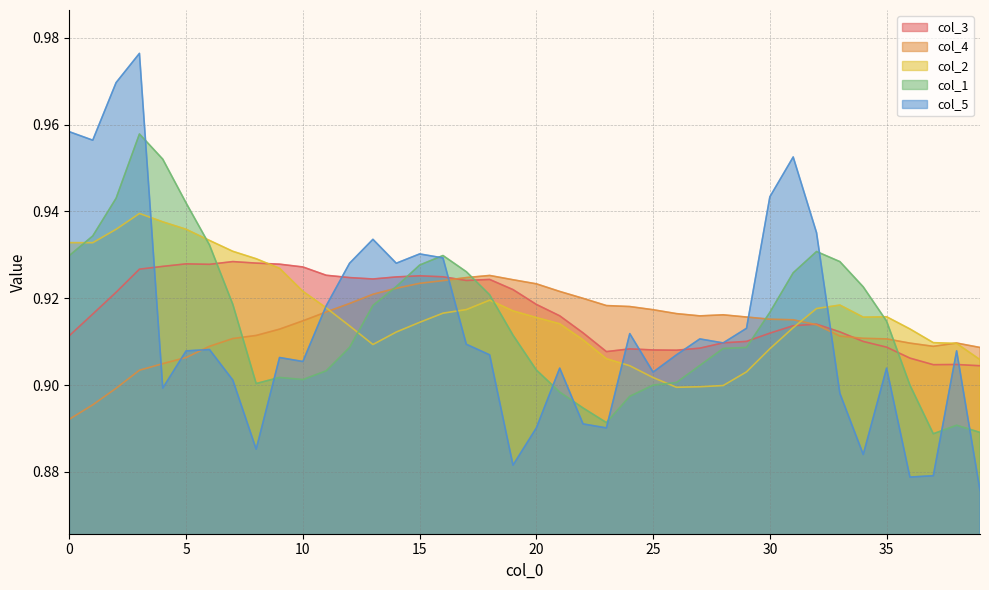

What are all the series names shown in the legend?

col_3, col_4, col_2, col_1, col_5